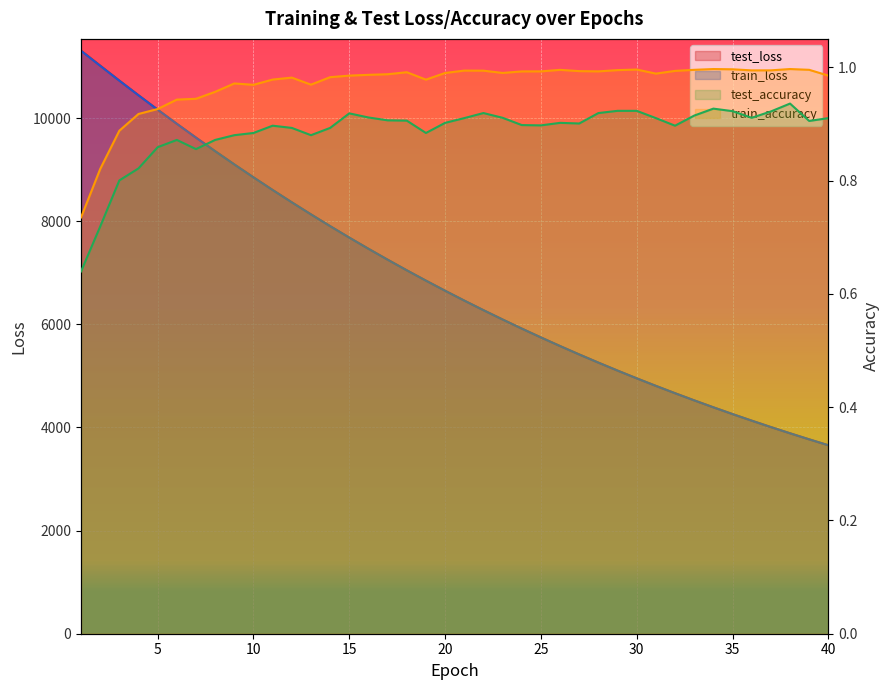

The value of test_loss at 15 is 7683.0. True or false?

True